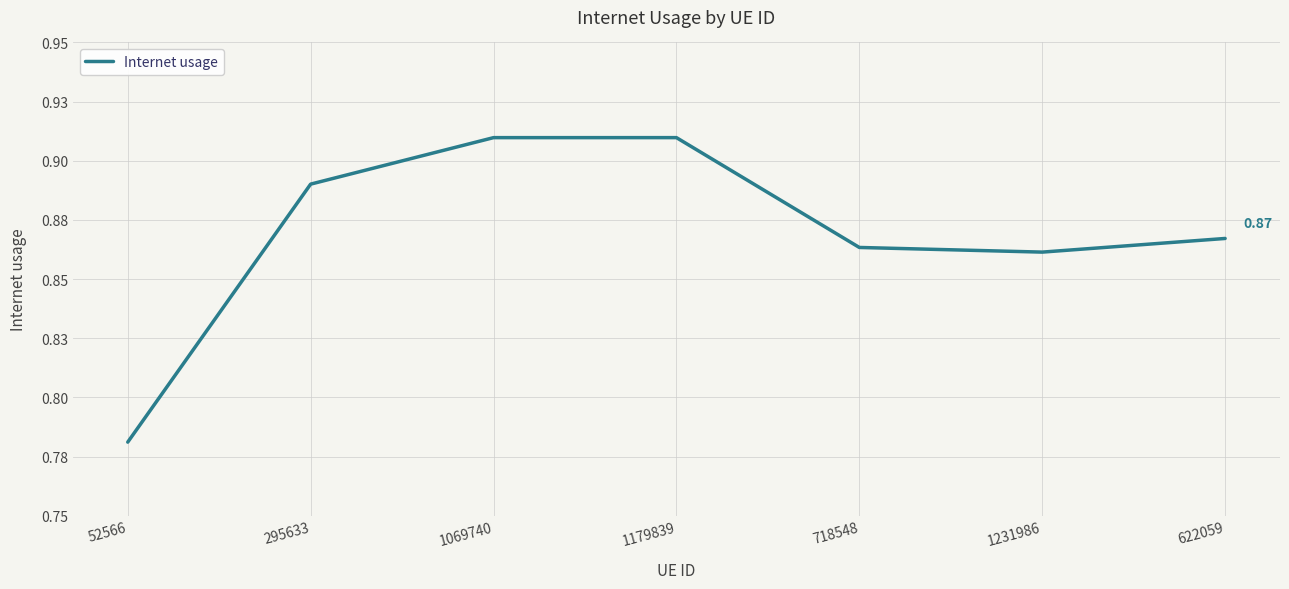

What is the sum of the values at 1231986 and 1069740?

1.8